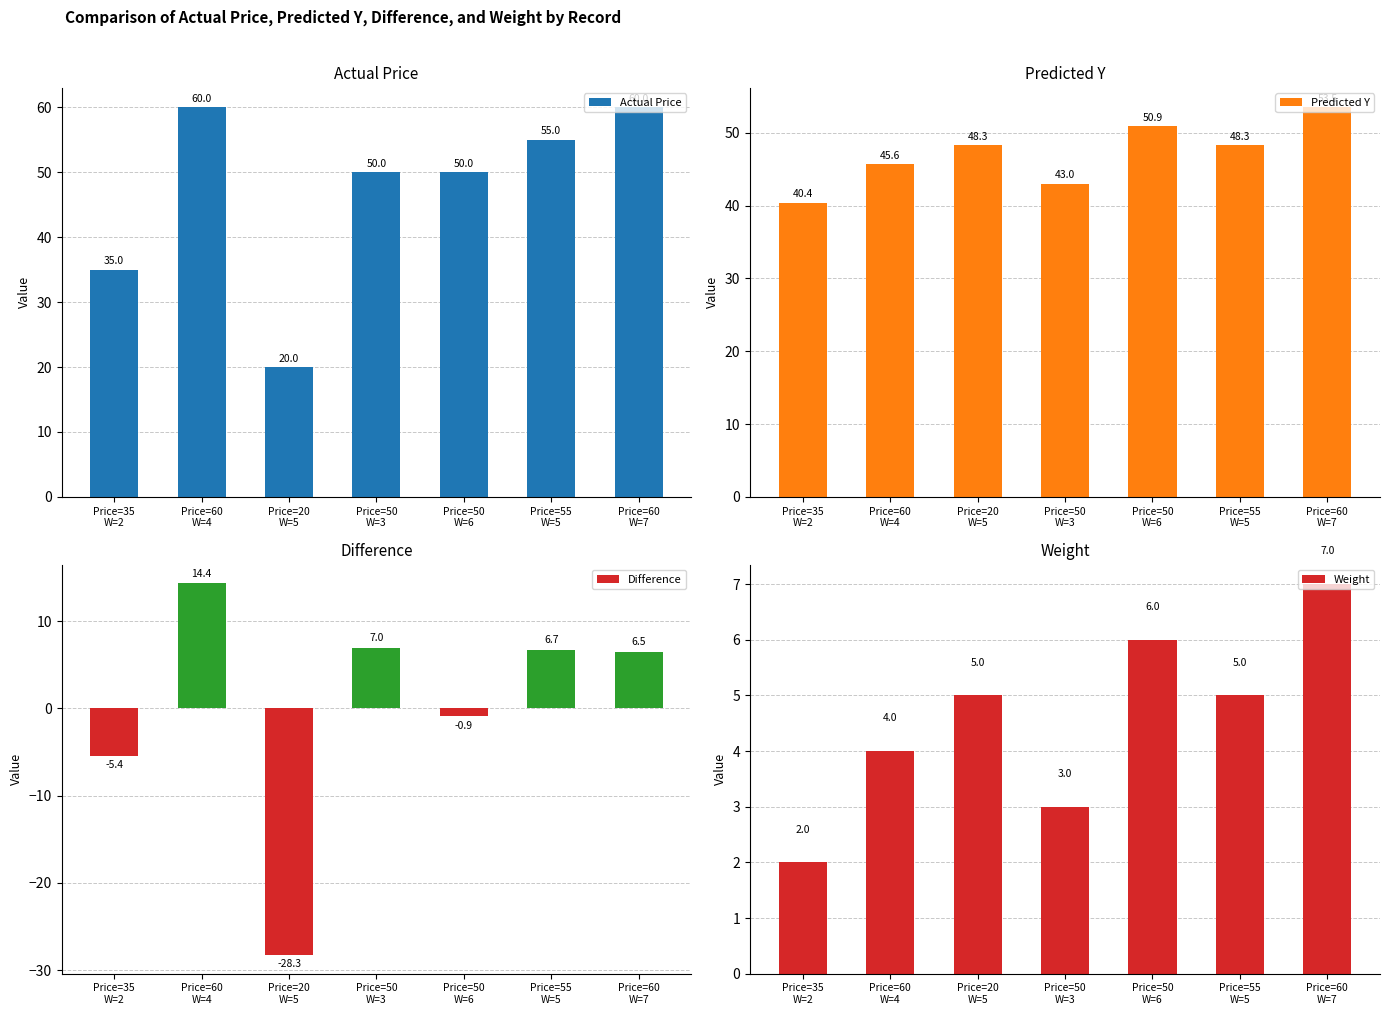

What is the difference between the maximum and second lowest values in the Predicted Y series?

10.5